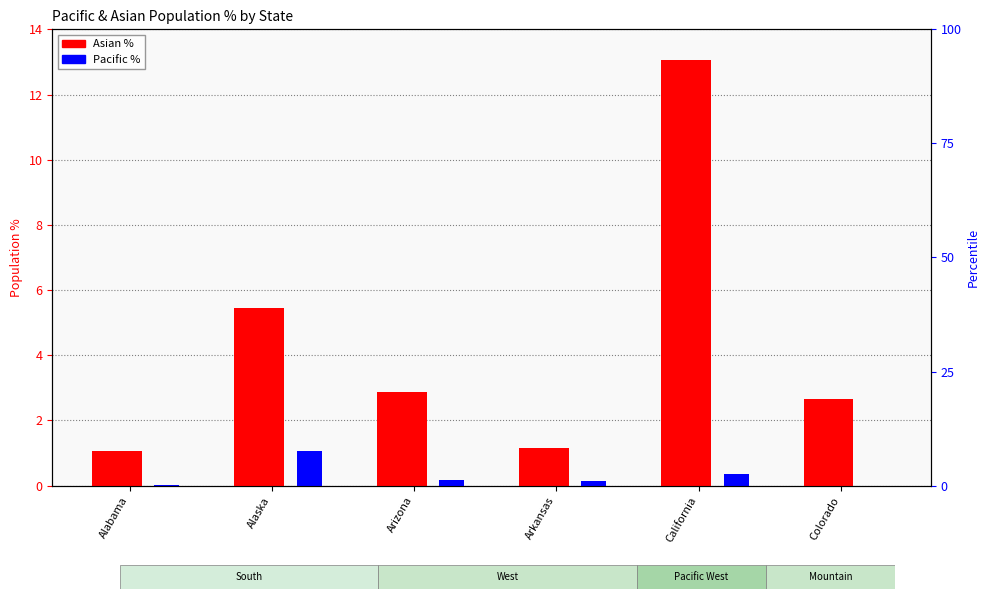

List the series in order of their peak value, highest first.

Asian %, Pacific %